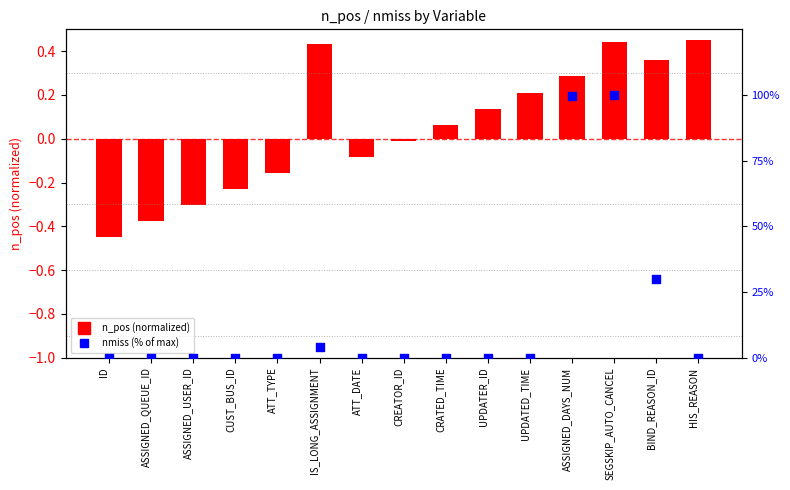

Which series has the largest total across all categories?

nmiss (% of max)